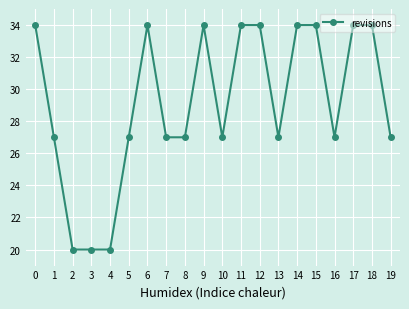

How many data points does each series have?

20